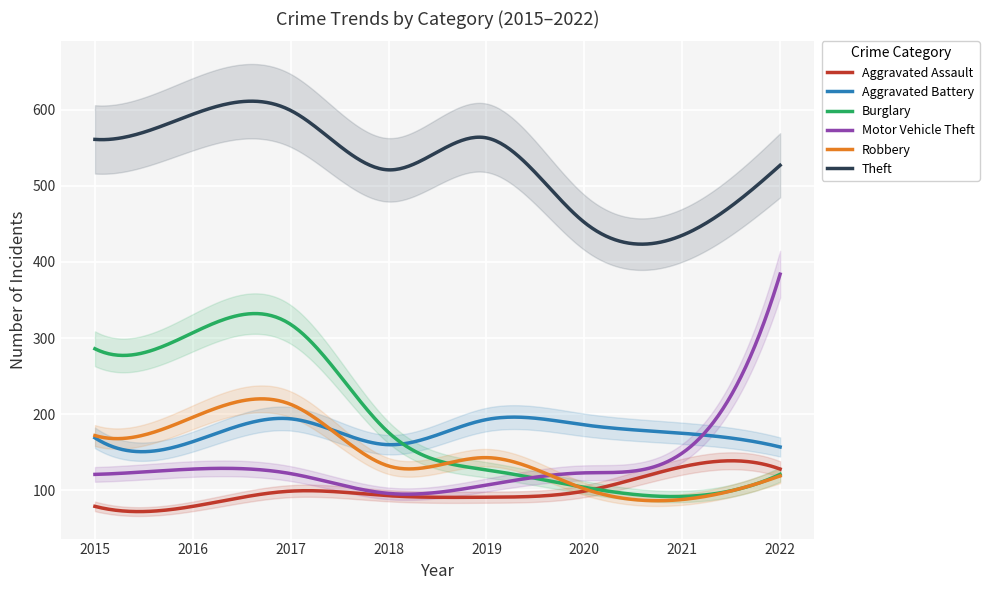

Is the value of Aggravated Assault at 2016 greater than the value of Burglary at 2020?

No